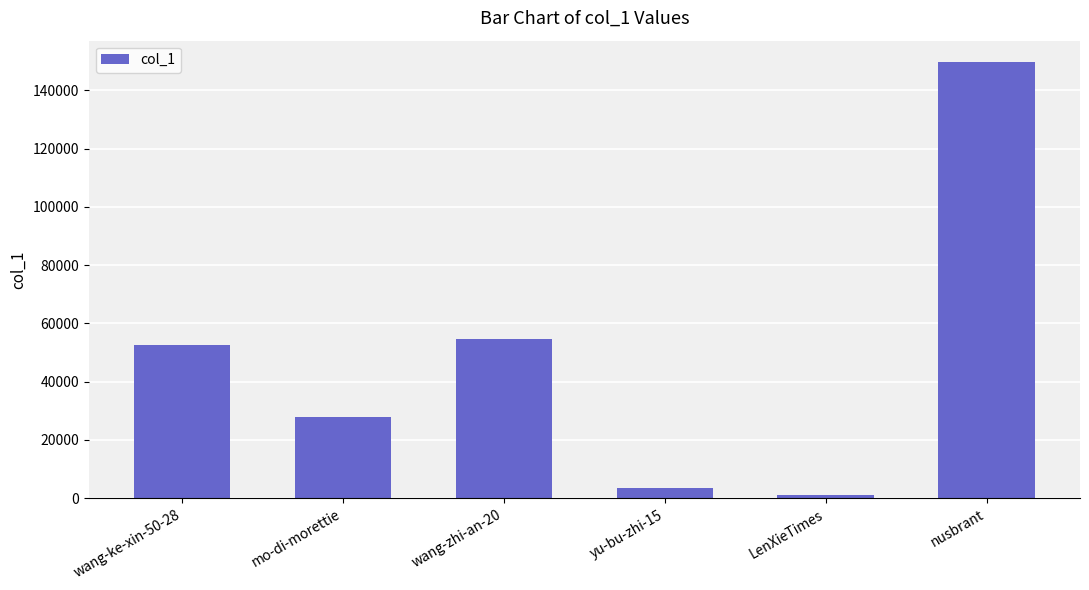

What is the greatest value displayed?

149533